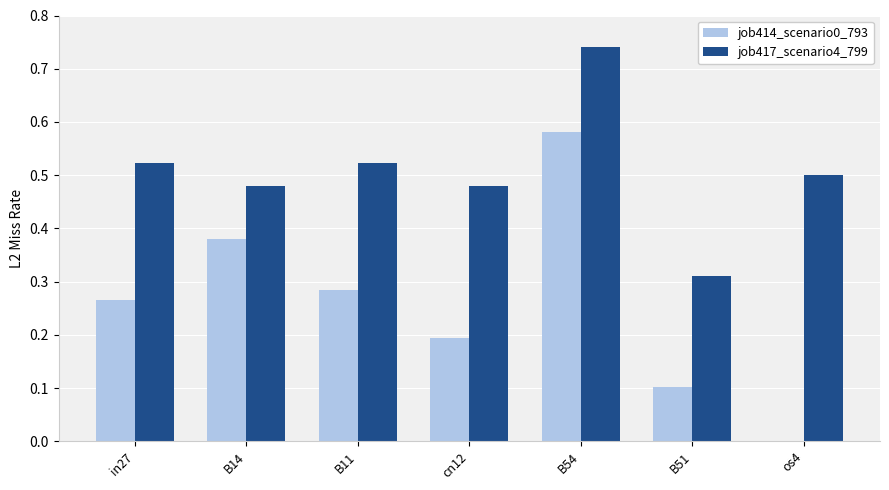

How many groups of bars are there?

7